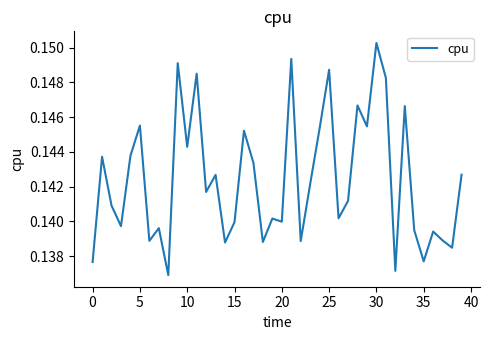

Which label corresponds to the largest value in the chart?

30